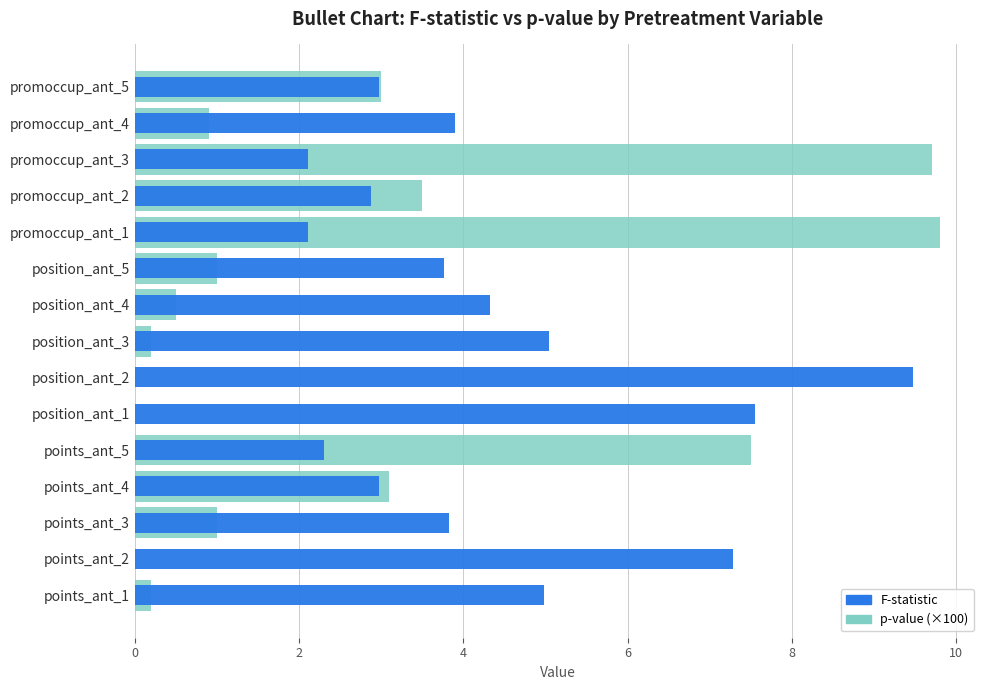

At how many categories does at least one series exceed 7?

6